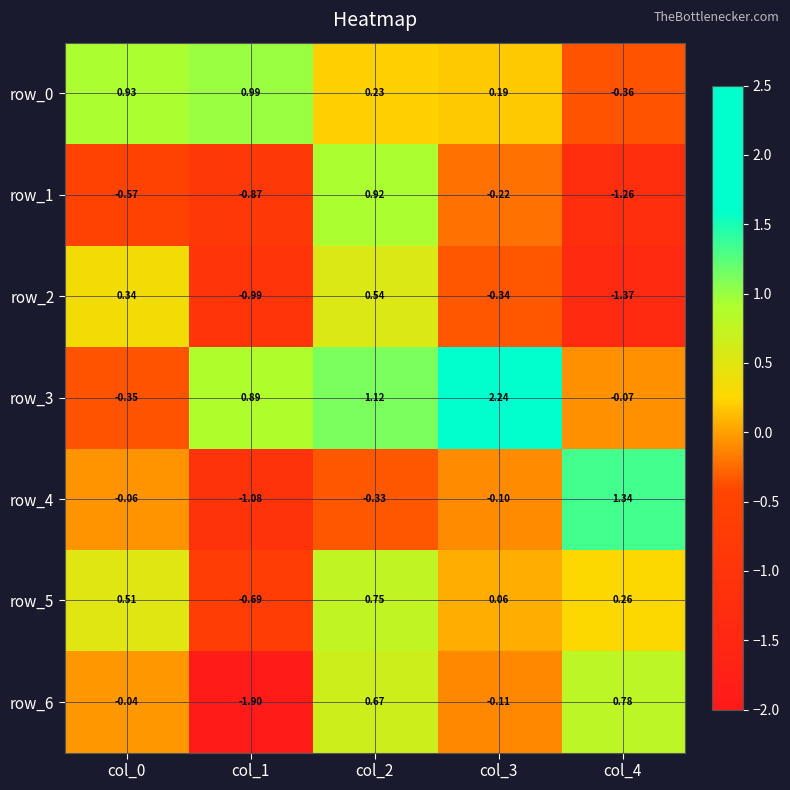

At which label does row_6 first exceed 0?

col_2